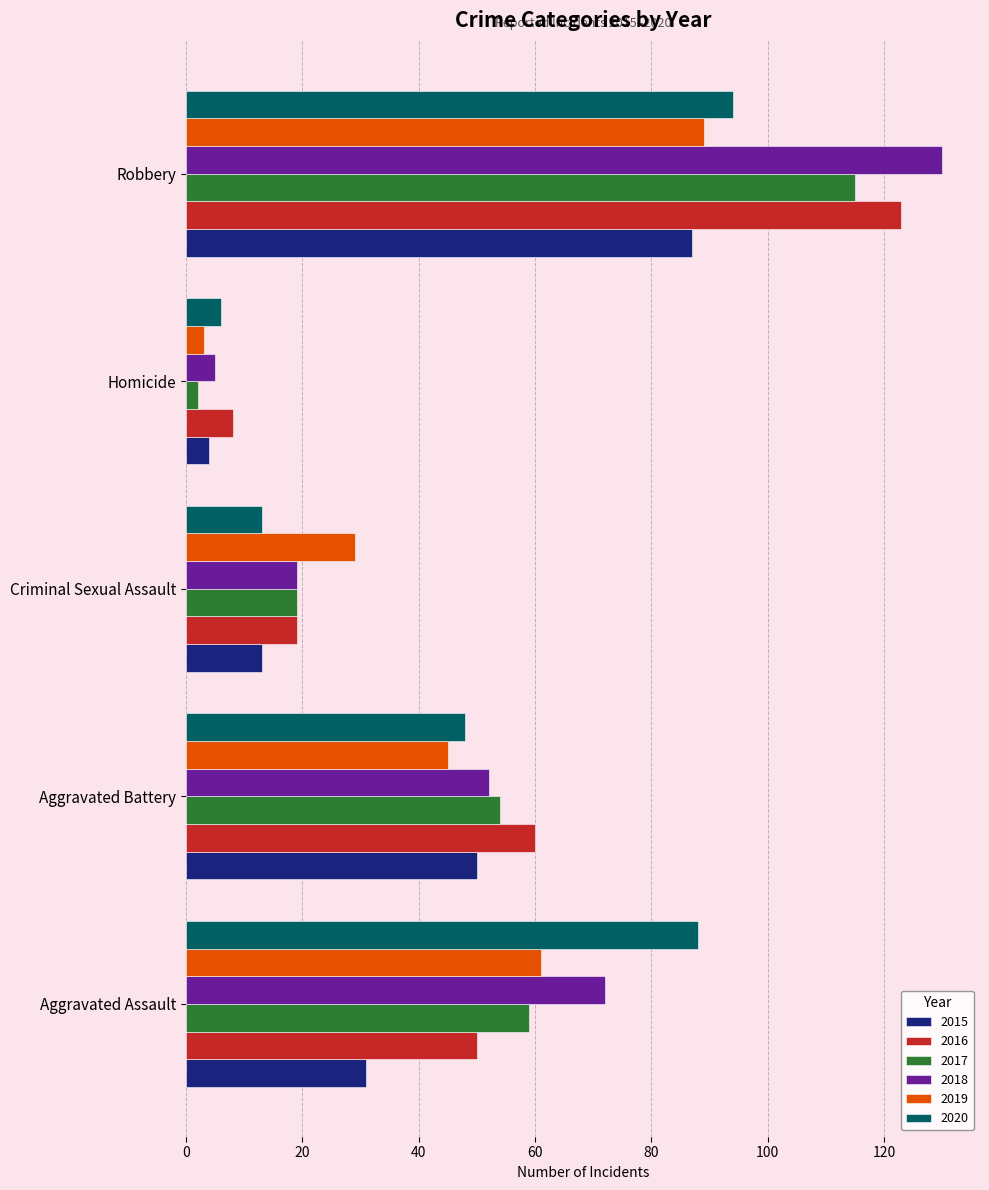

What is the maximum value shown in the chart?

130